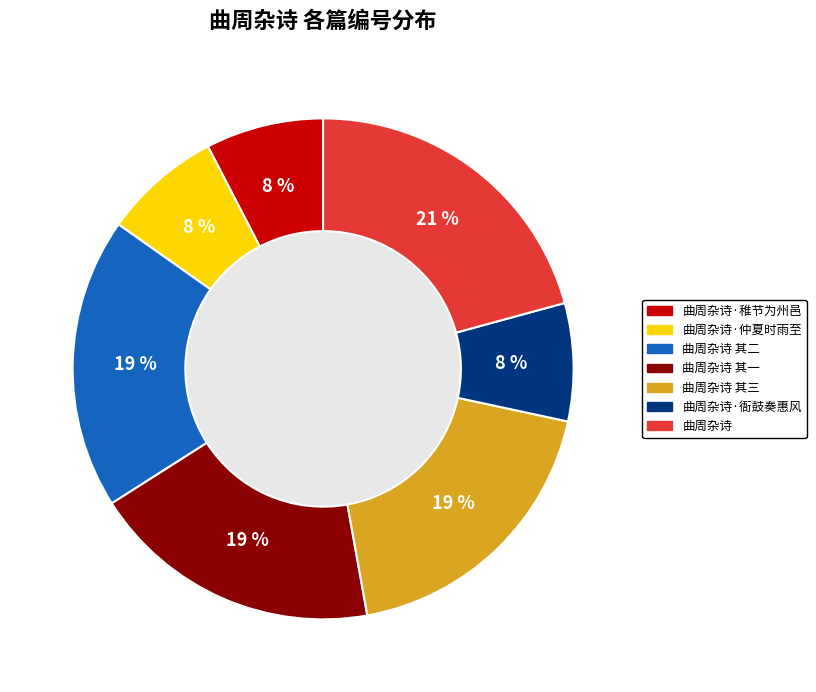

Is there a majority slice in this chart?

No